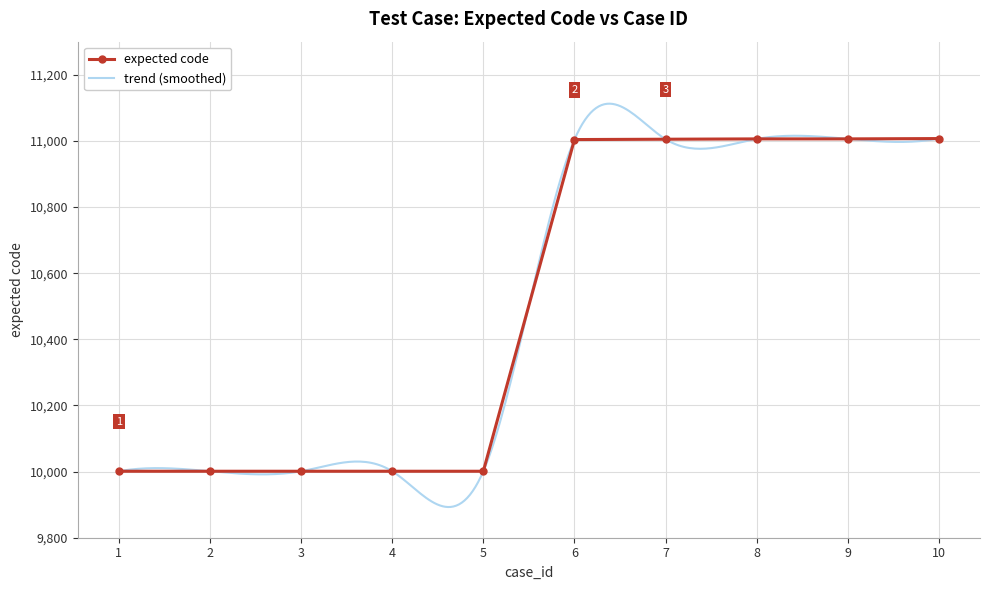

What is the sum of the values at 9 and 4?

21007